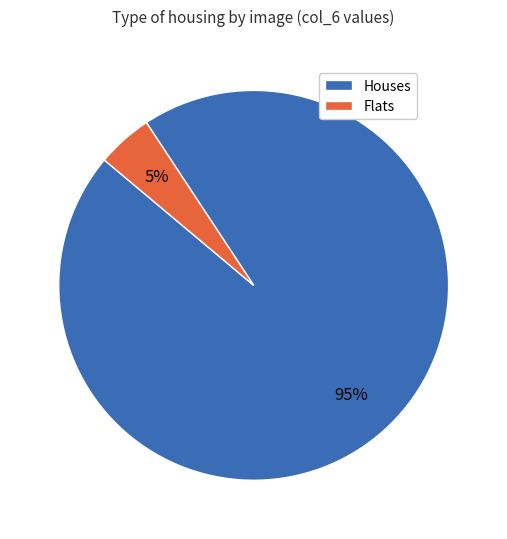

Is there a majority slice in this chart?

Yes